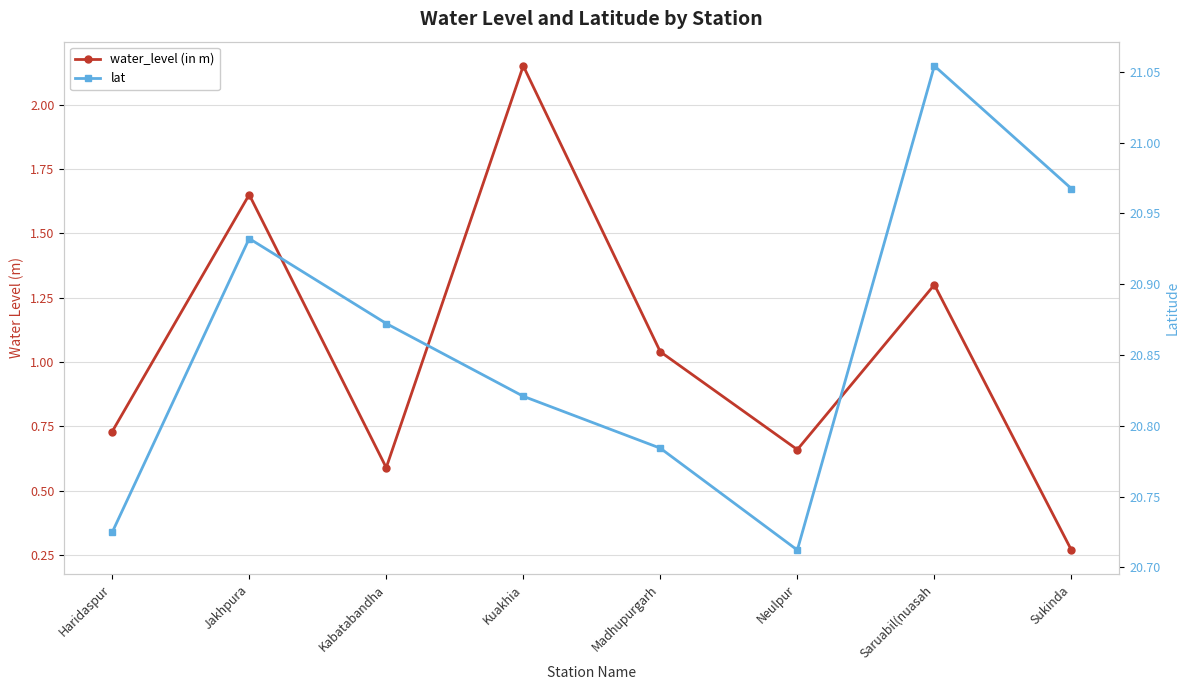

What is the label of the 6th point from the left?

Neulpur